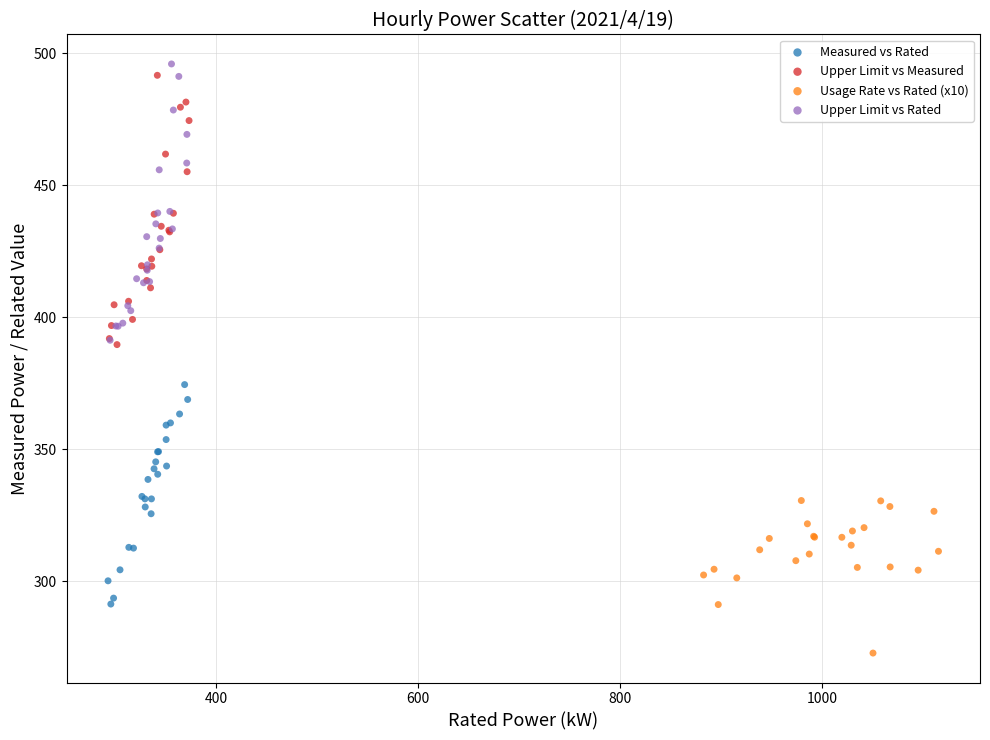

What are all the series names shown in the legend?

Measured vs Rated, Upper Limit vs Measured, Usage Rate vs Rated (x10), Upper Limit vs Rated